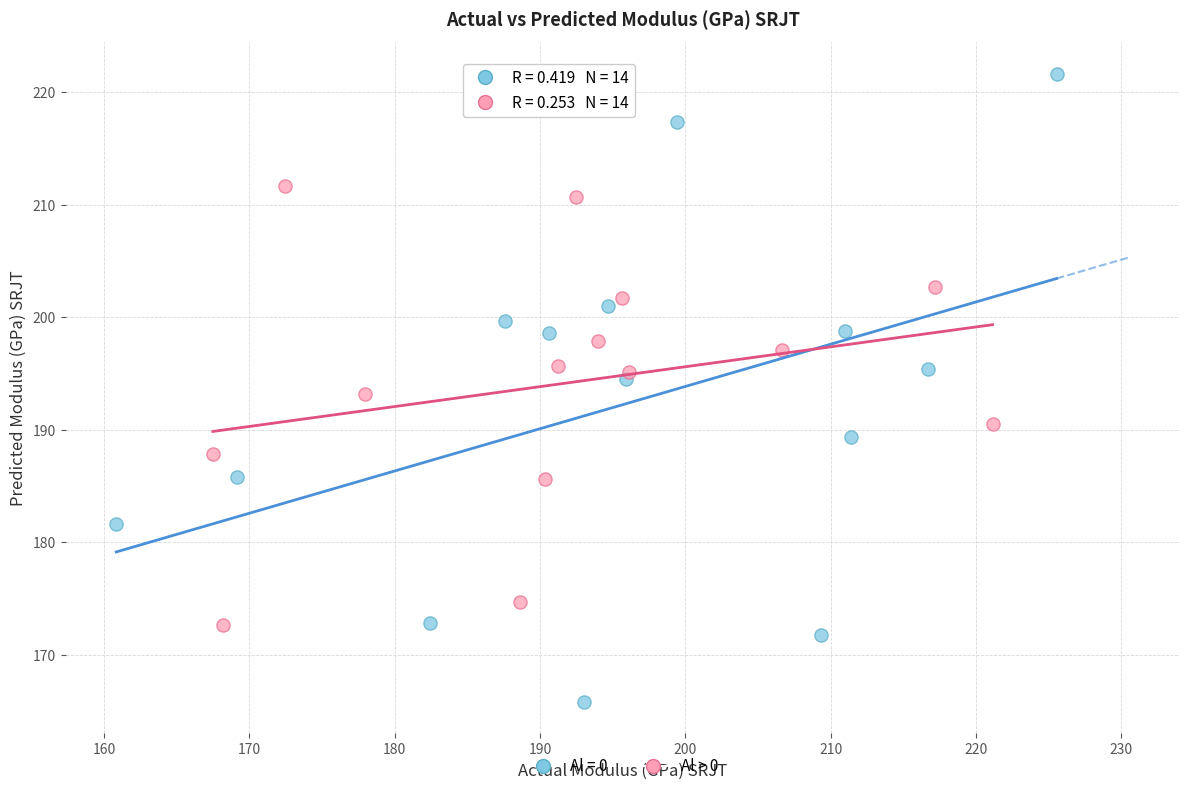

Which series reaches the minimum Y coordinate?

Al = 0